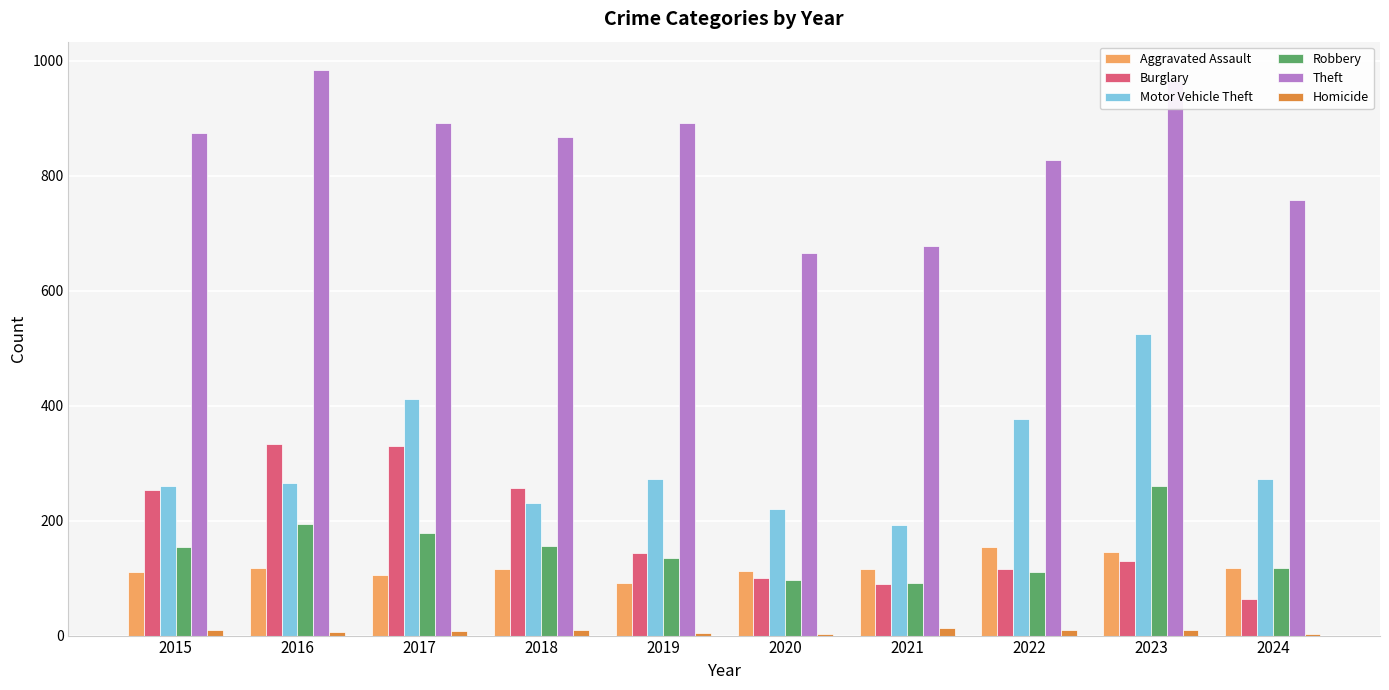

Is it true that Robbery equals 154 at 2015?

True